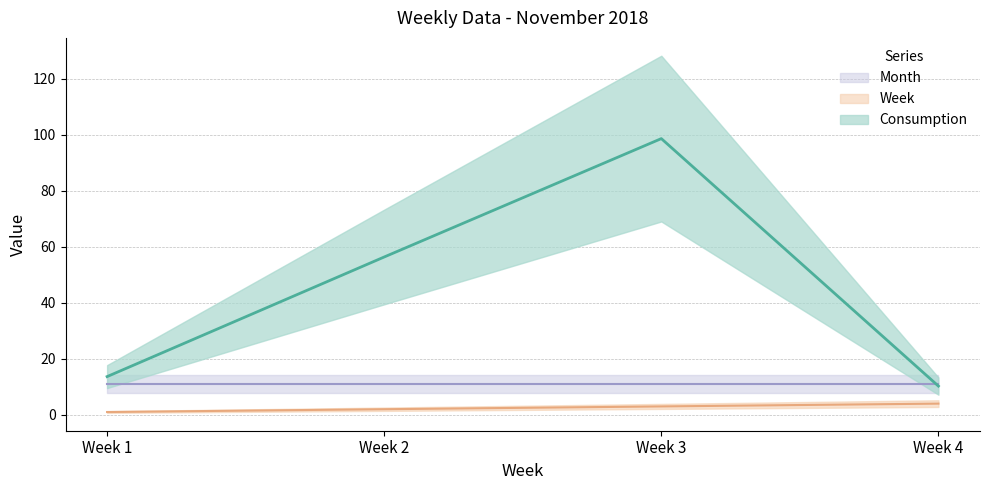

True or false: Consumption and Week intersect in this chart.

False